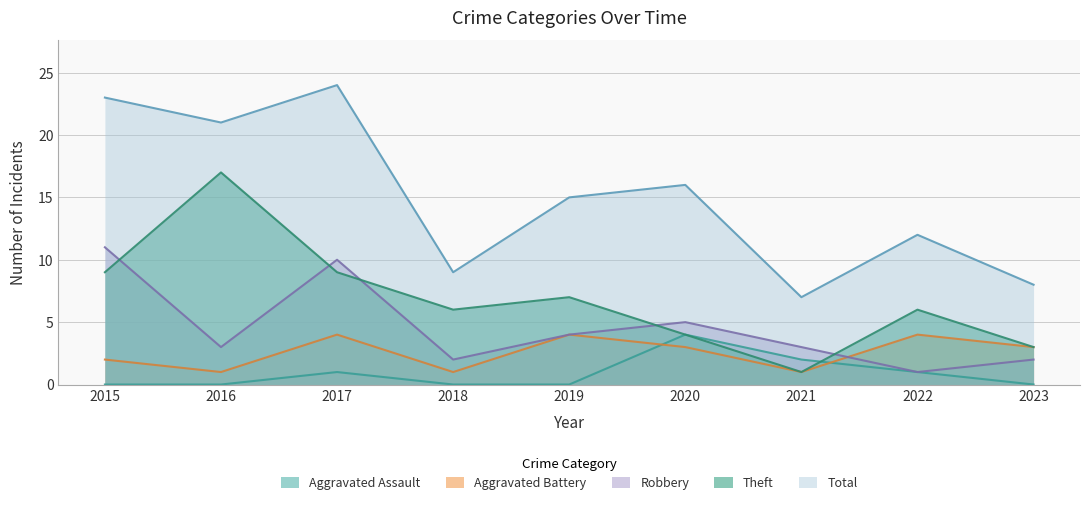

True or false: Total and Robbery intersect in this chart.

False